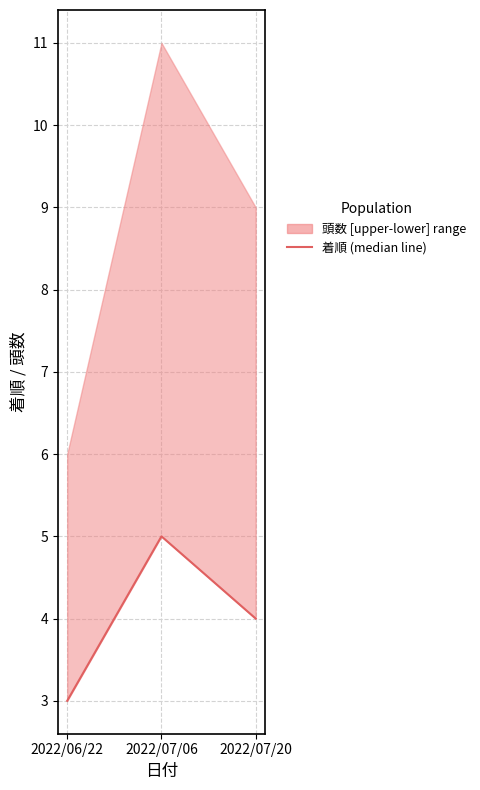

What is the label of the 1st point from the left?

2022/06/22